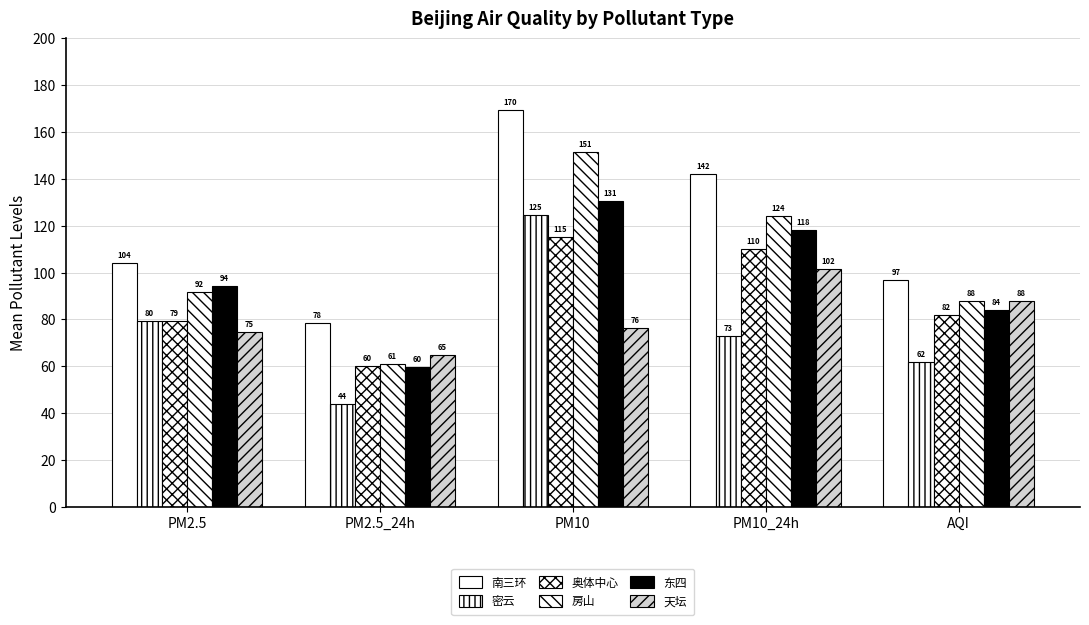

How many bars are there in total?

30